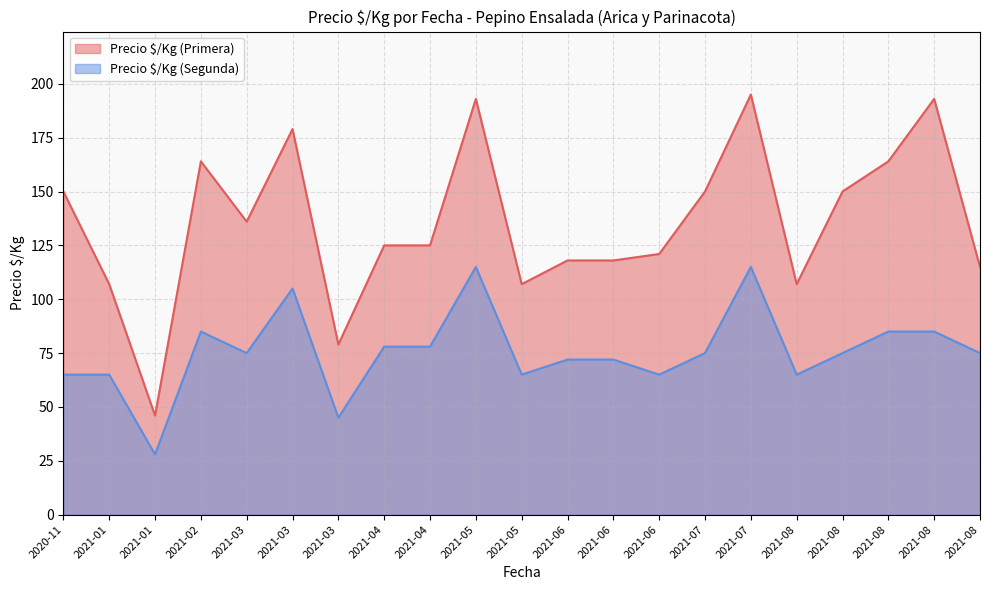

How many interior local peaks does the Precio $/Kg (Segunda) series have?

4